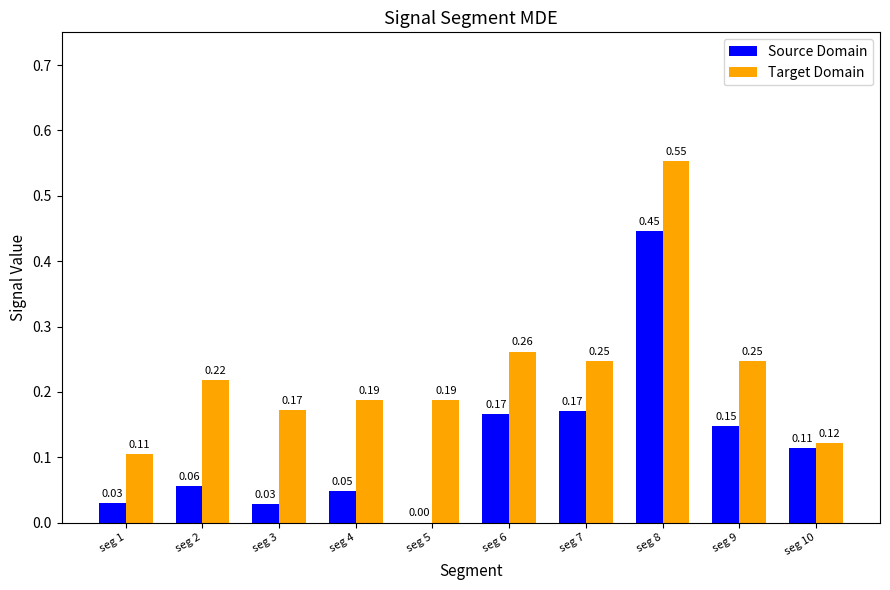

Is the value of Target Domain at seg 2 greater than the value of Source Domain at seg 10?

Yes